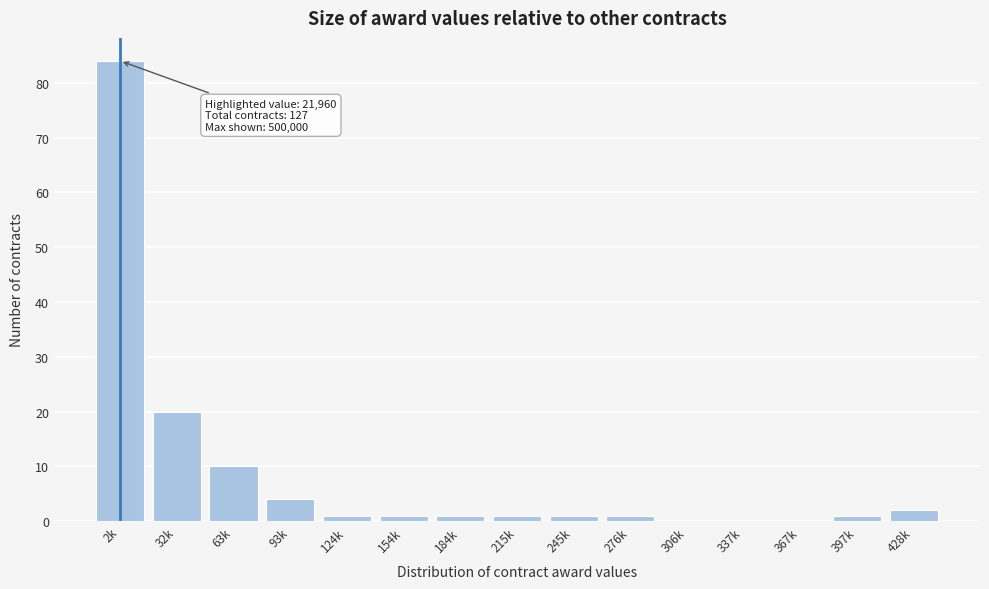

Reading right to left, extract all data points from this chart.

428k=2	397k=1	367k=0	337k=0	306k=0	276k=1	245k=1	215k=1	184k=1	154k=1	124k=1	93k=4	63k=10	32k=20	2k=84